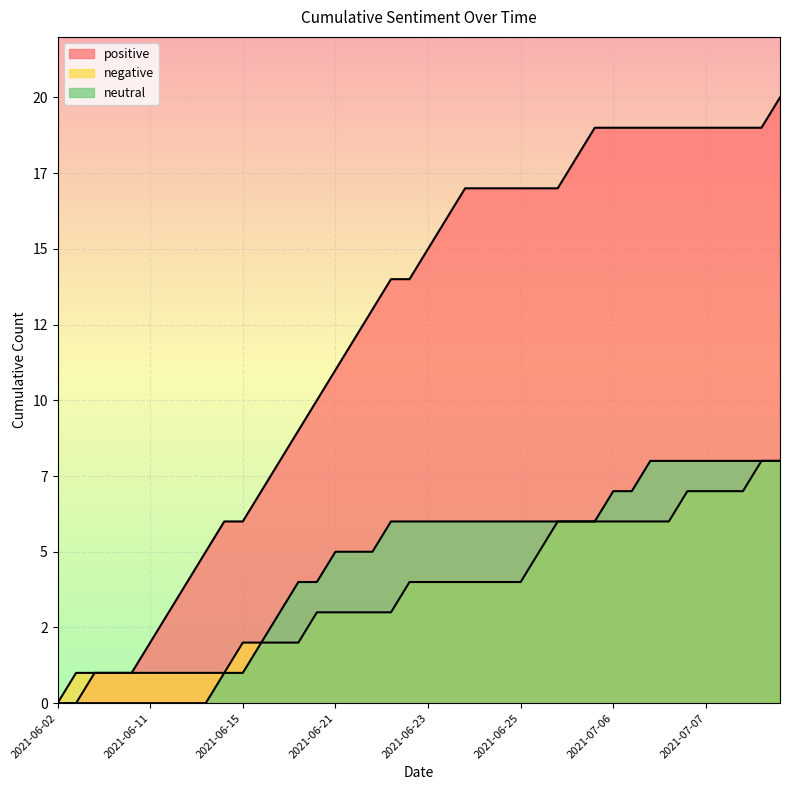

Which series has the largest total across all categories?

positive